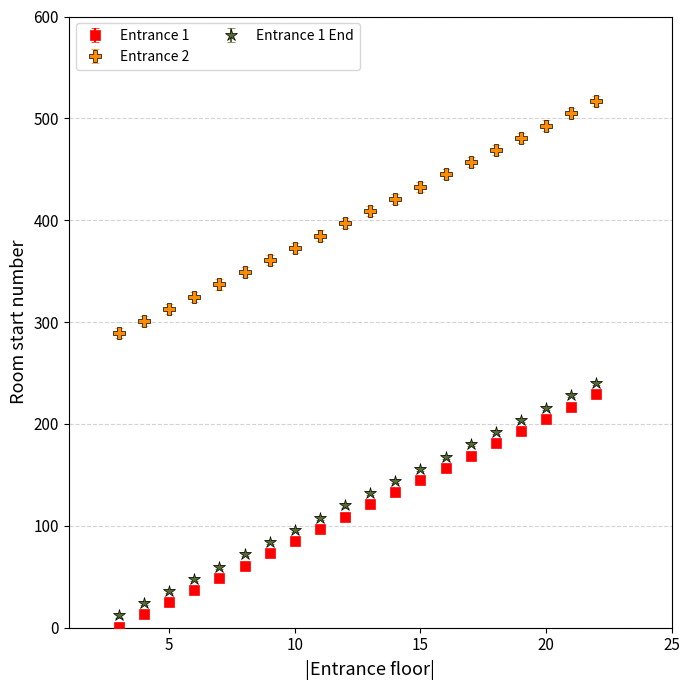

True or false: Entrance 2 and Entrance 1 End intersect in this chart.

False